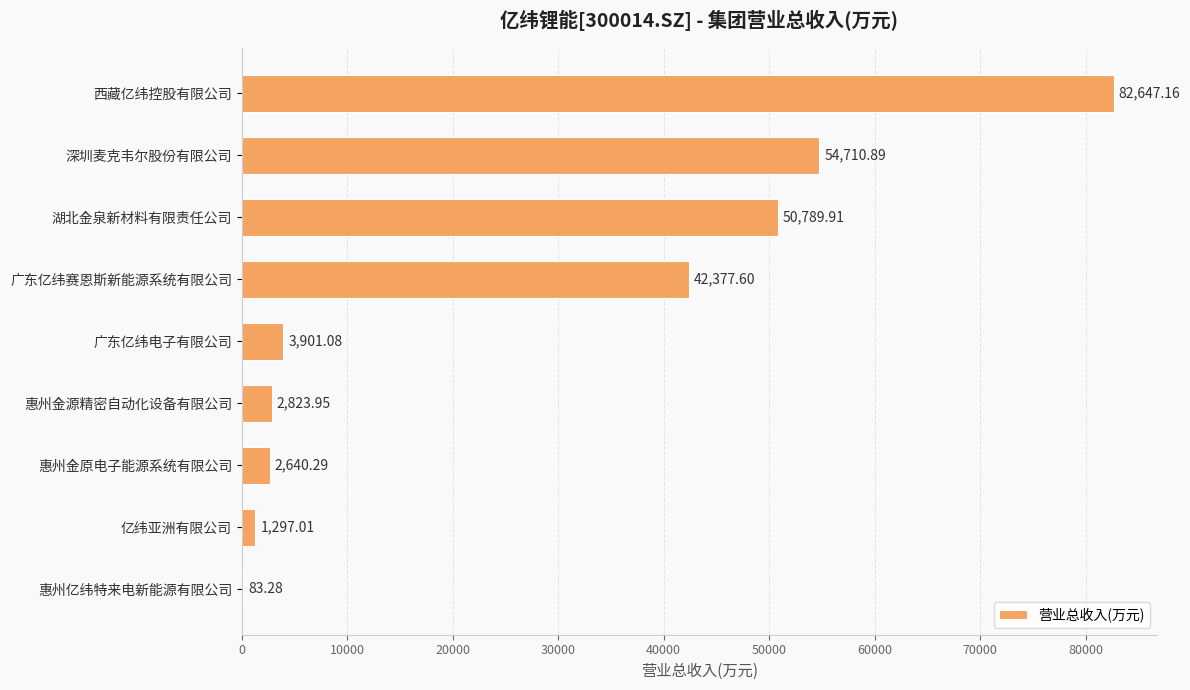

How many data points are above 3901?

5